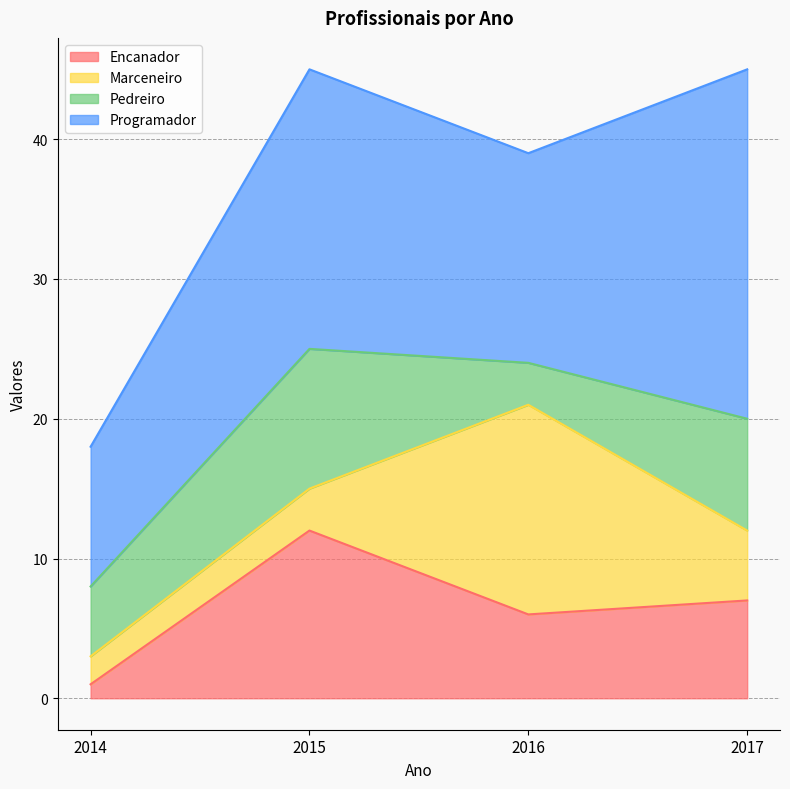

Where does the Encanador series first go above 7?

2015